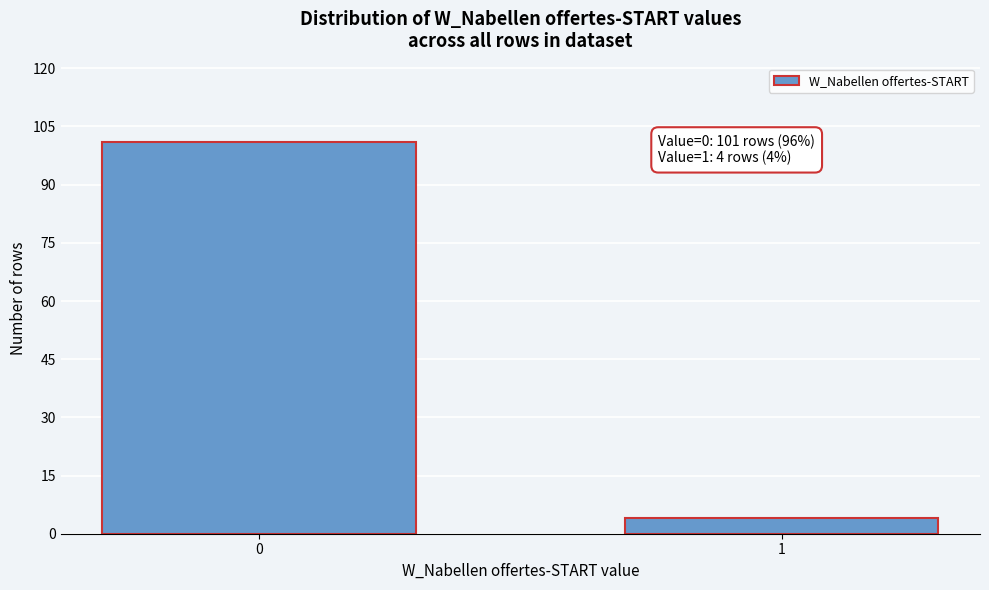

Reading right to left, what are all the values shown in this chart?

1=4	0=101